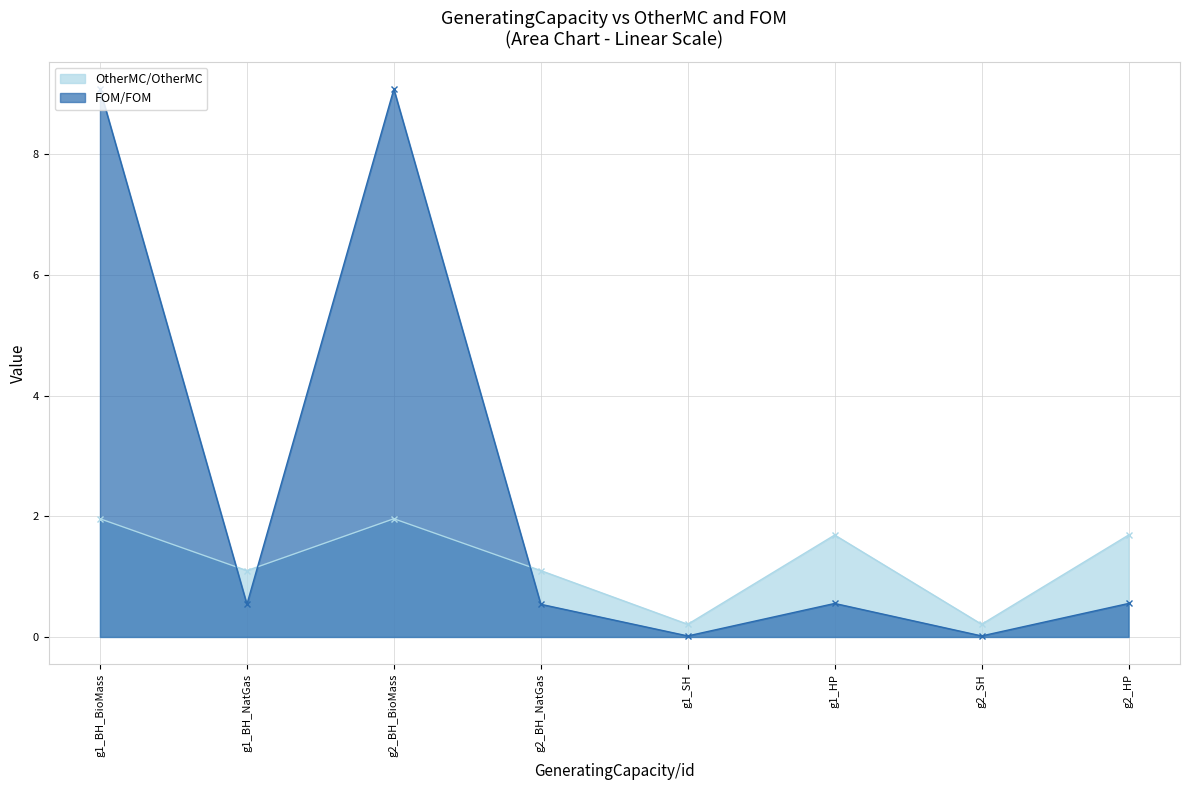

Does the chart have visible grid lines?

Yes